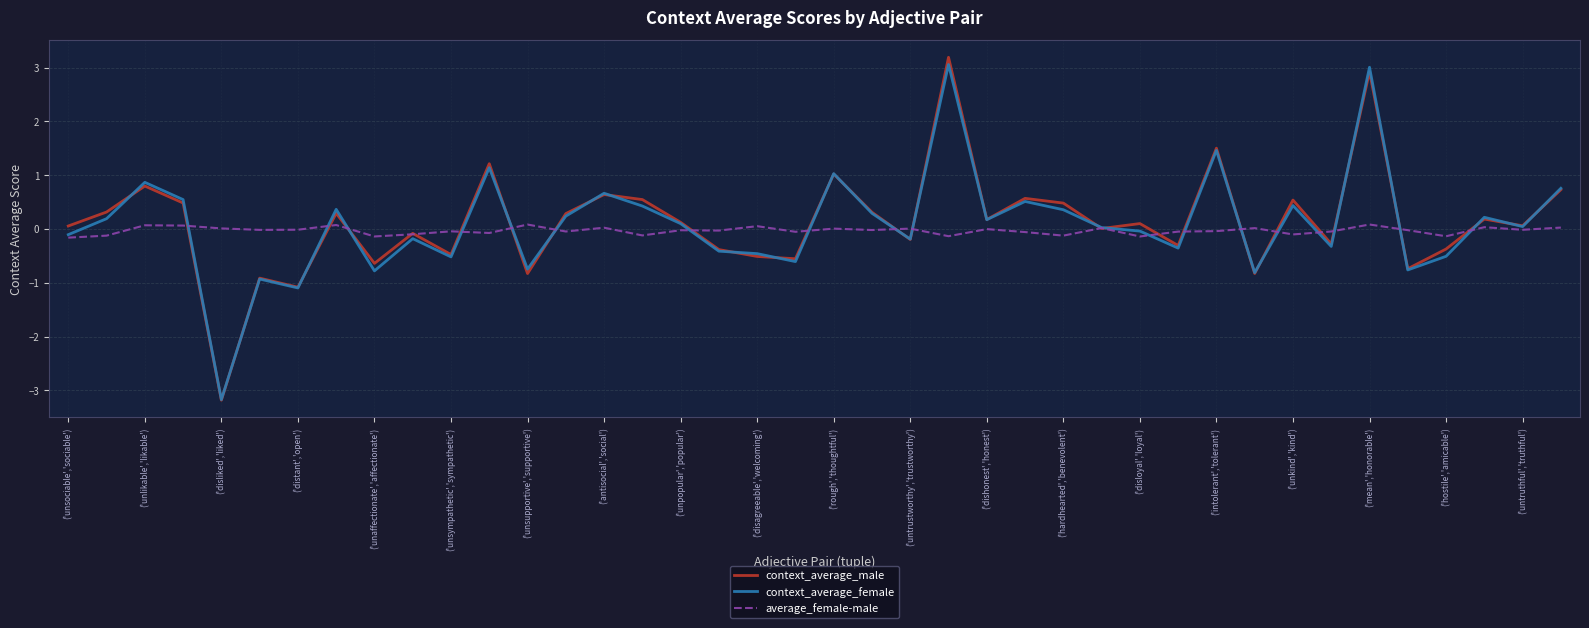

What is the highest value of the context_average_female series?

3.1